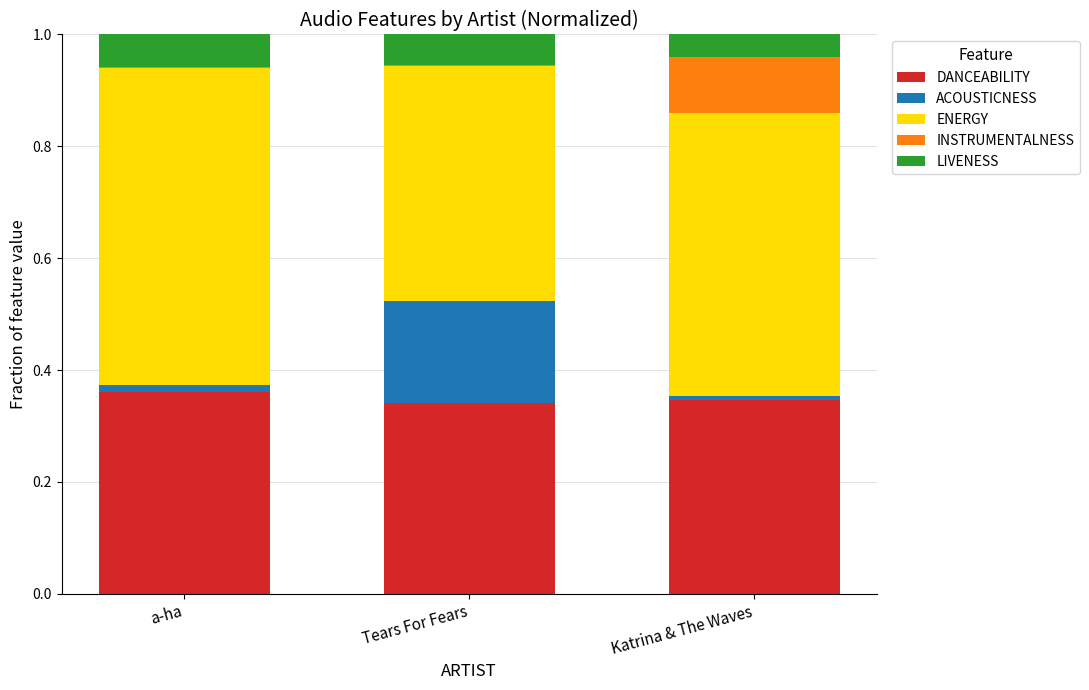

The DANCEABILITY series shows 0.1 at a-ha. True or false?

False